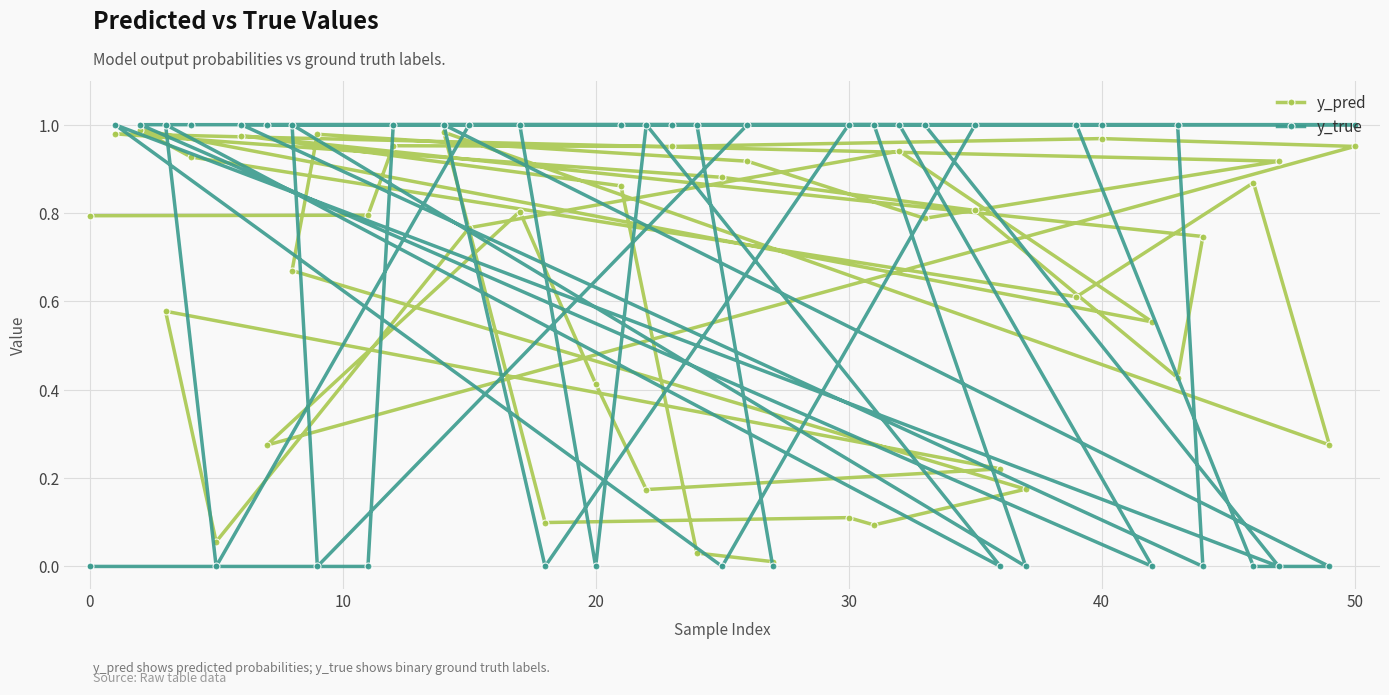

How many intersections are there between y_true and y_pred?

24